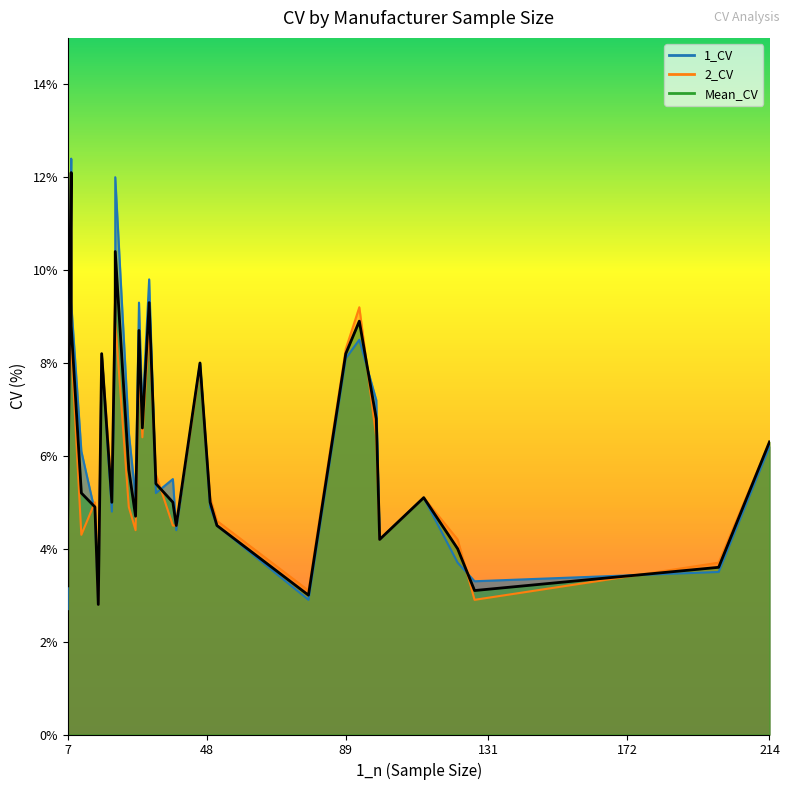

Read the 1_CV value at 15.

4.8